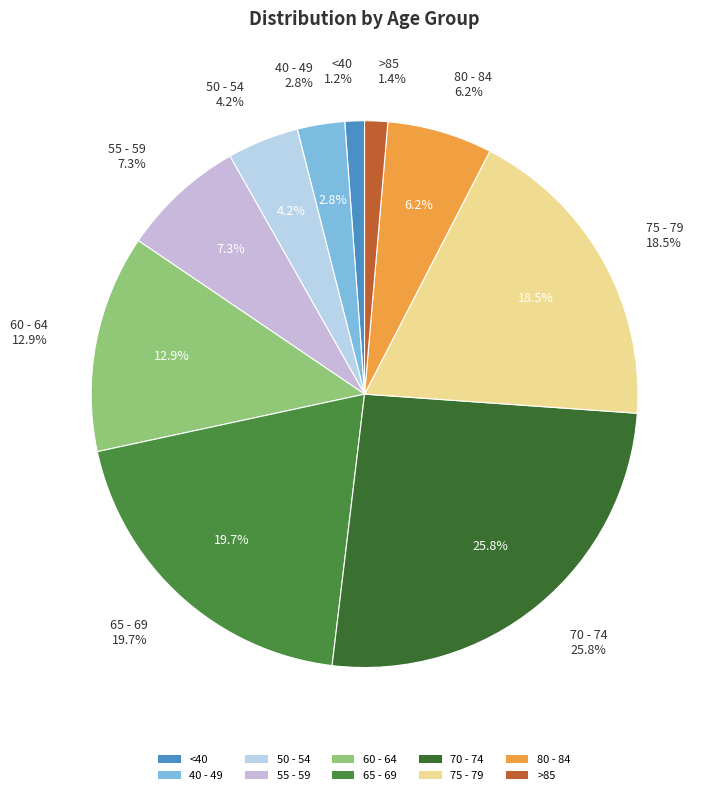

Is it true that 50 - 54 is 15% of the pie?

False